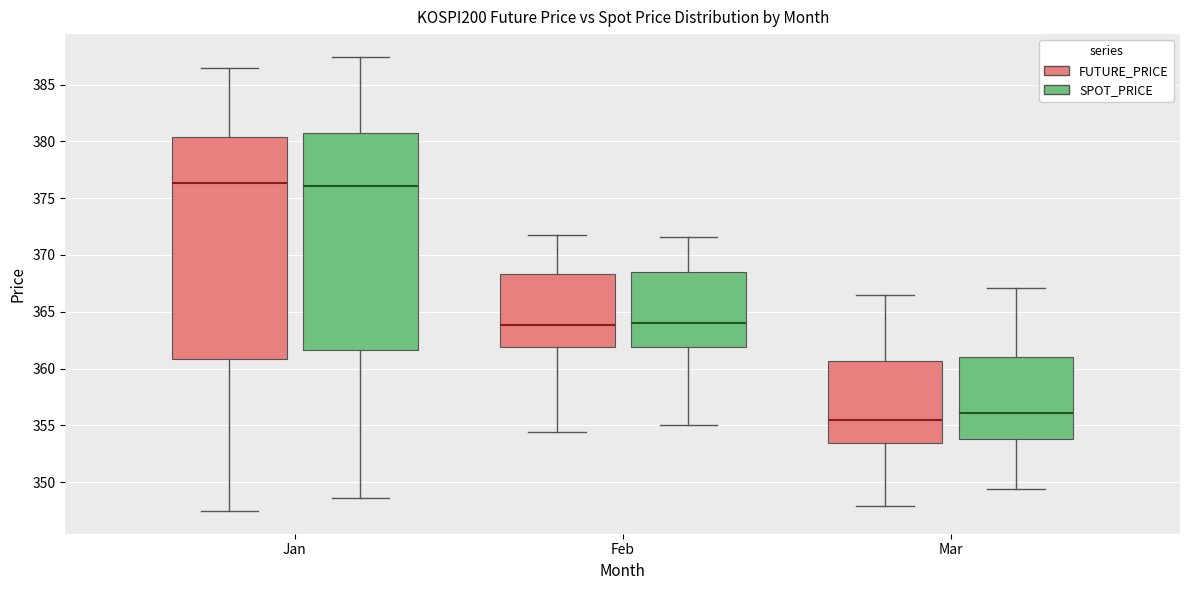

Where does the upper whisker of the box for Mar (FUTURE_PRICE) end on the y-axis? The values are not printed on the chart, so give them approximately, as read against the axis.

366.5